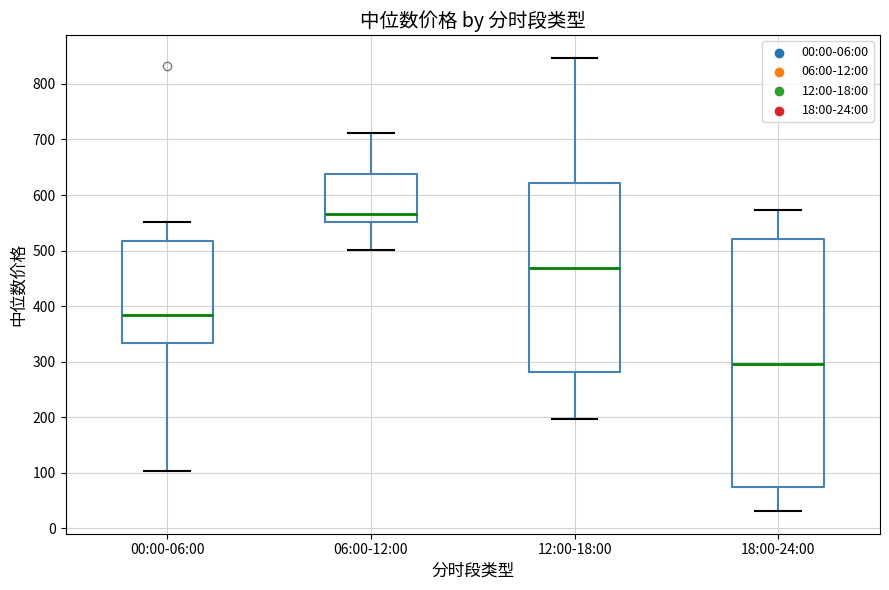

Reading left to right, read every box against the y-axis: the position of its median line, the range the box covers, and the ends of its whiskers. The values are not printed on the chart, so give them approximately, as read against the axis.

00:00-06:00: median 380, box 330 to 520, whiskers 100 to 550
06:00-12:00: median 570, box 550 to 640, whiskers 500 to 710
12:00-18:00: median 470, box 280 to 620, whiskers 200 to 850
18:00-24:00: median 300, box 70 to 520, whiskers 30 to 570